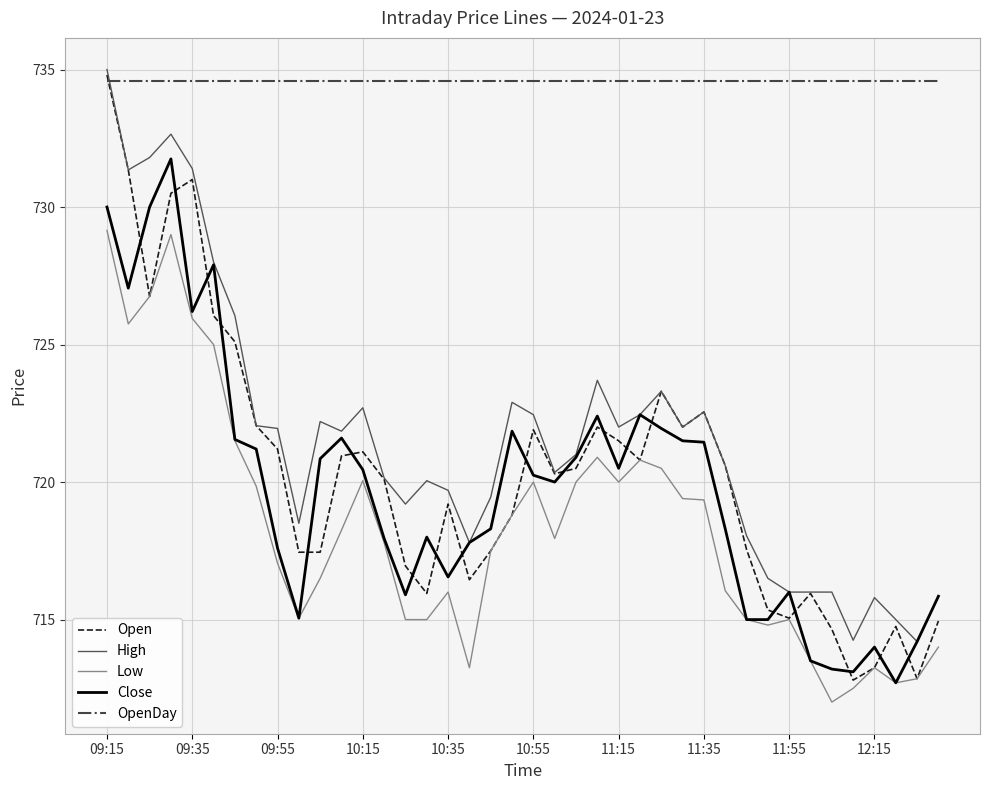

True or false: OpenDay and Close intersect in this chart.

False